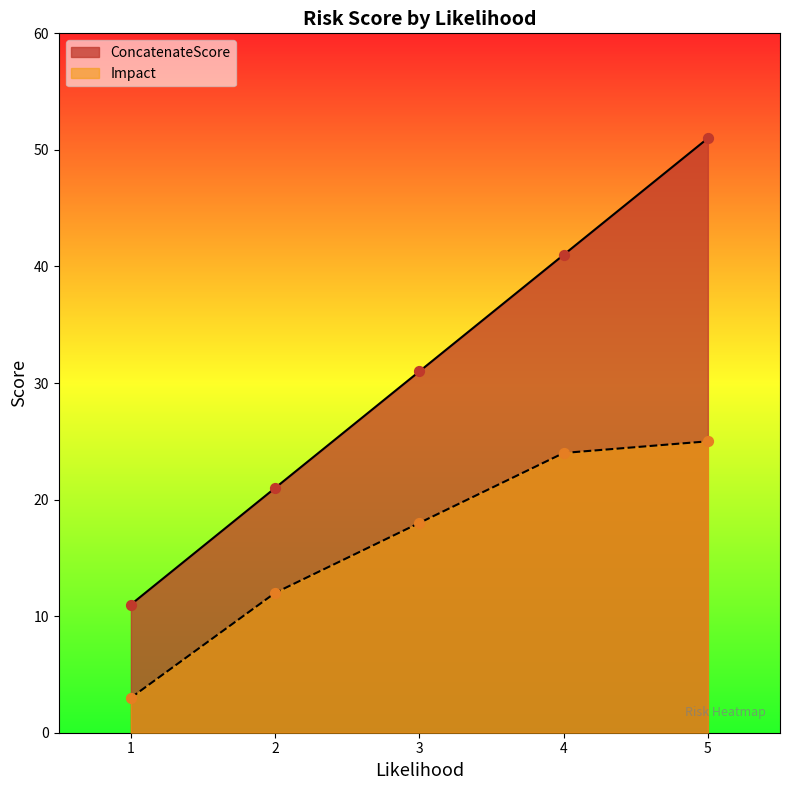

At which category is the sum across all series the highest?

5